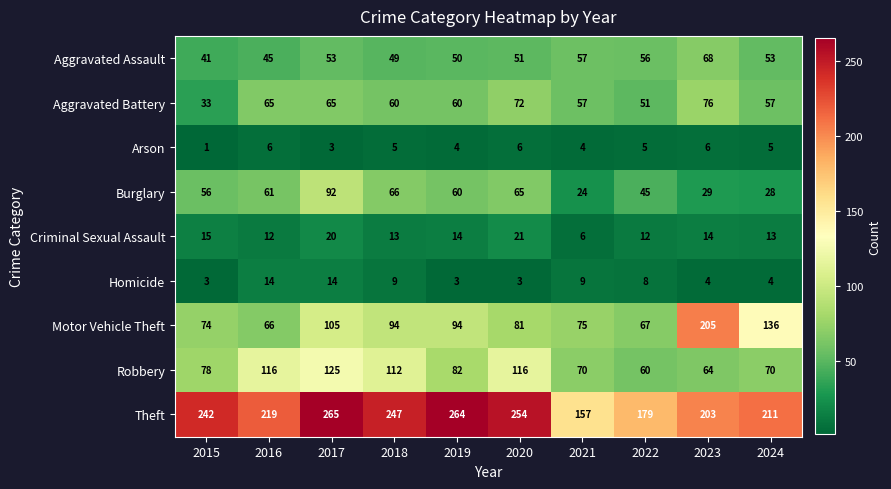

What is the total value across all series at 2019?

631